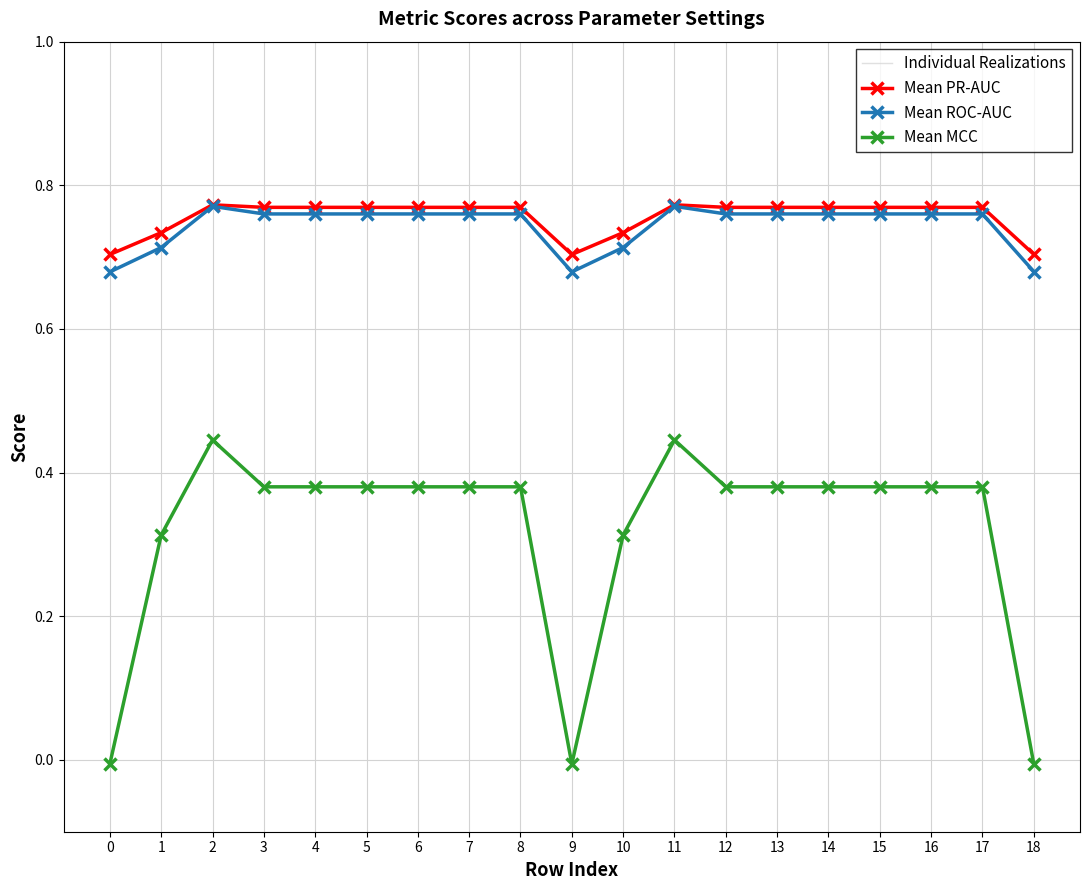

Which series has the largest total across all categories?

Individual Realizations